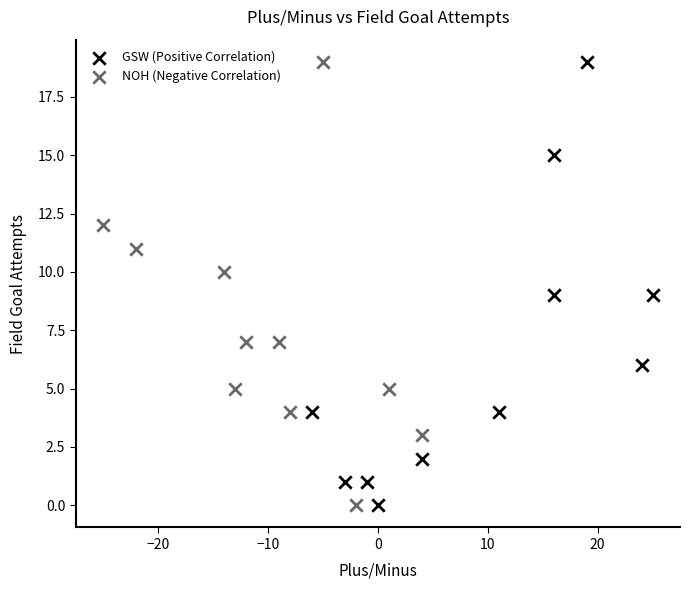

What are all the series names shown in the legend?

GSW (Positive Correlation), NOH (Negative Correlation)